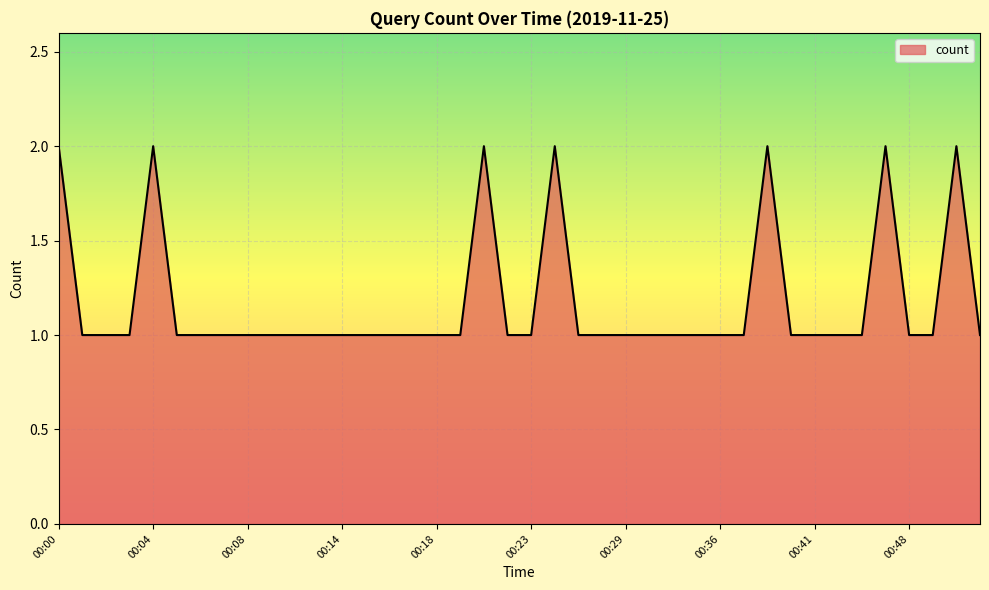

What is the value of the 2nd point from the left?

1